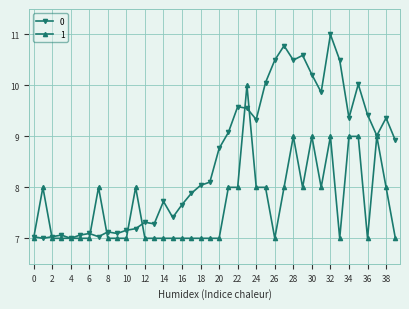

What is the maximum value for 1?

10.0